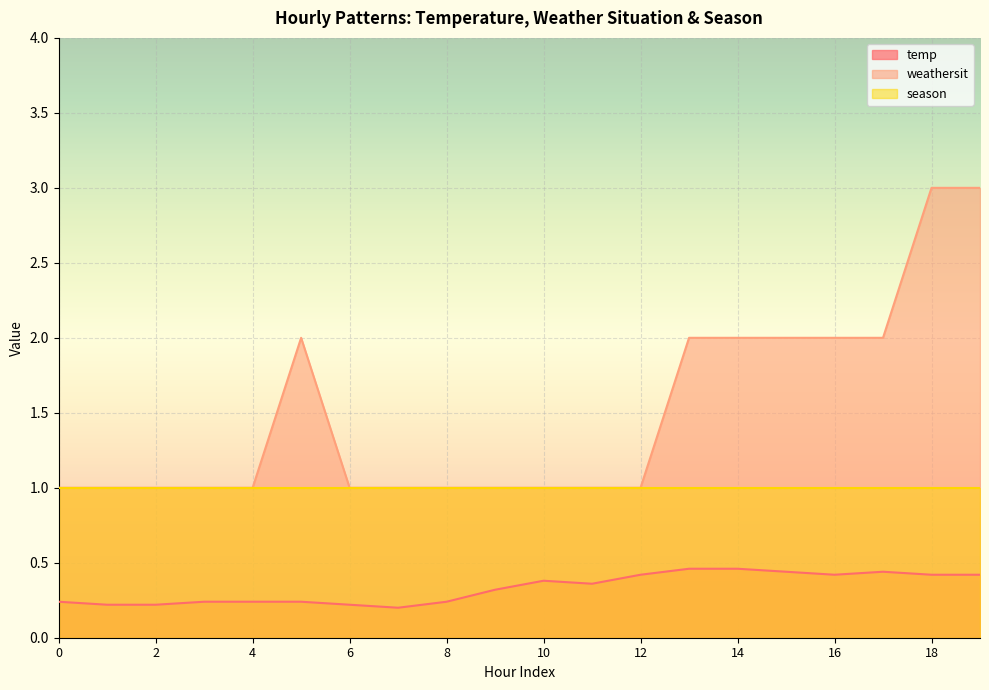

Rank the series by their maximum value, from lowest to highest.

temp, season, weathersit